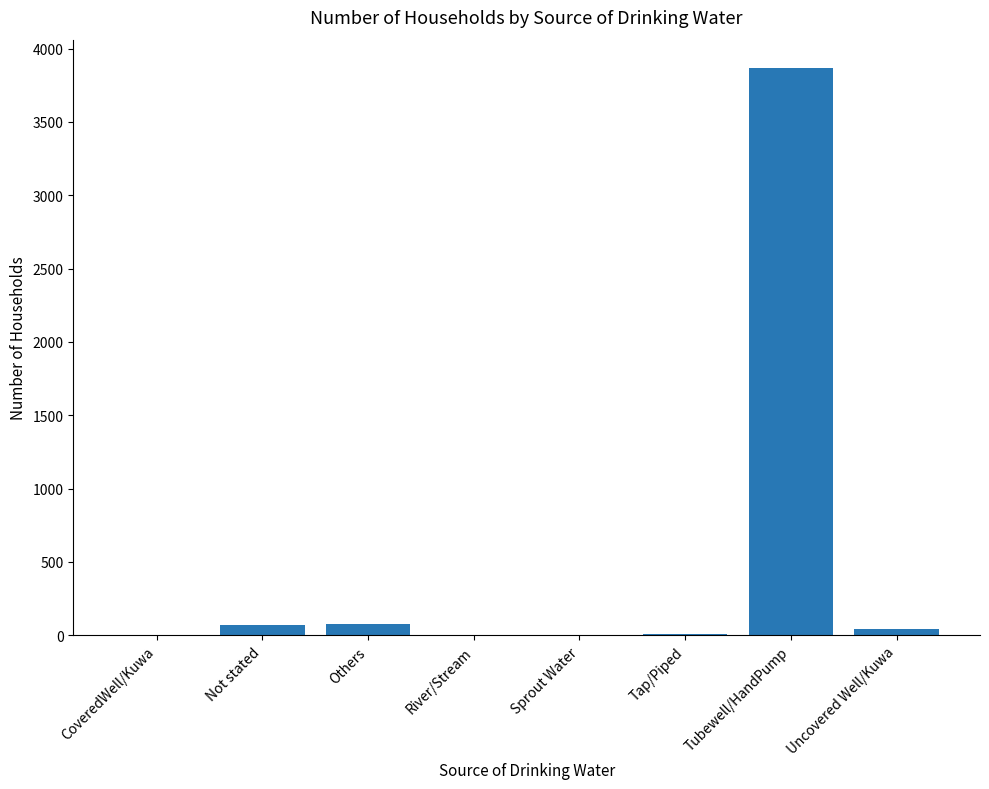

What is the sum of all values?

4078